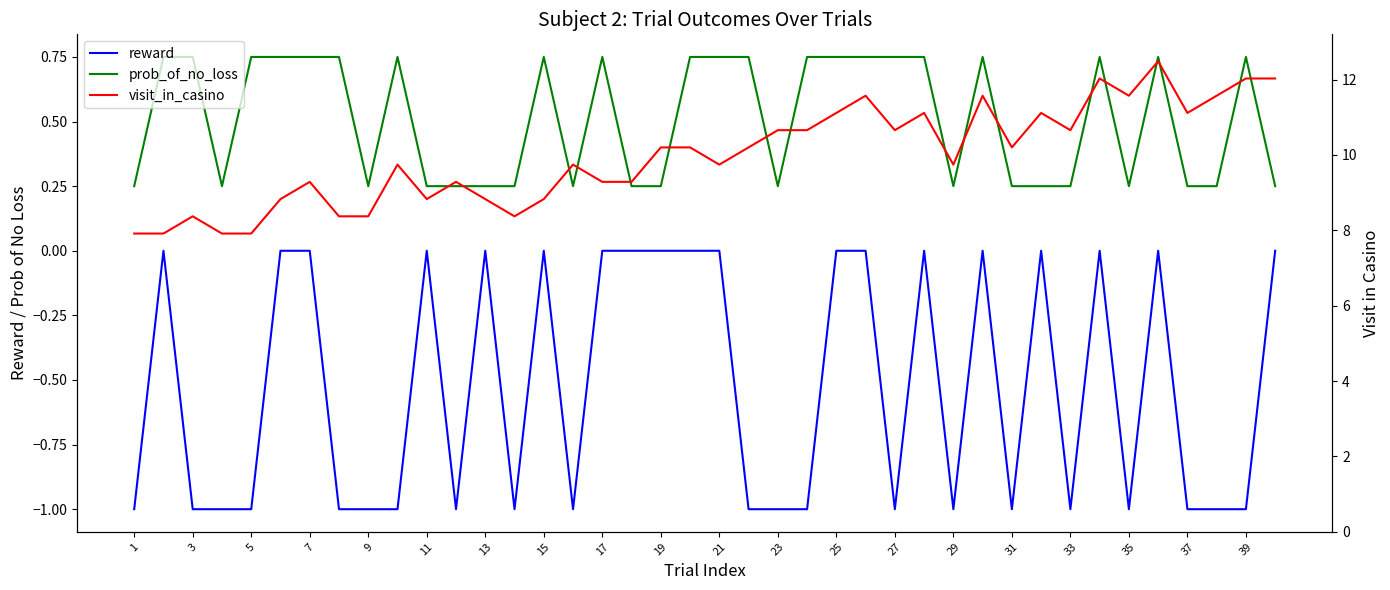

What is the average value of the reward series?

-0.5